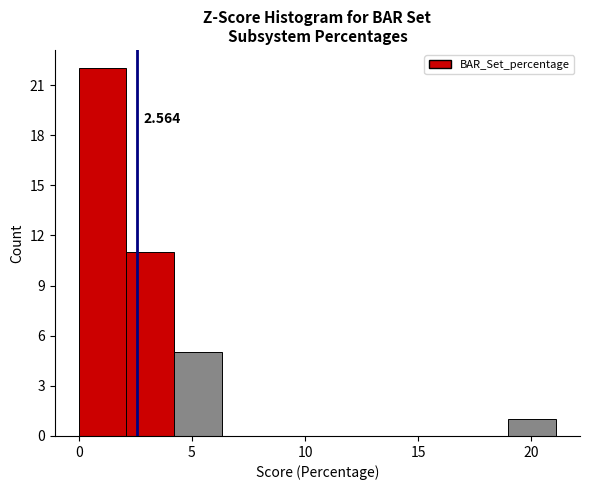

Over which range of the x-axis is the bar tallest?

0.0 to 2.0